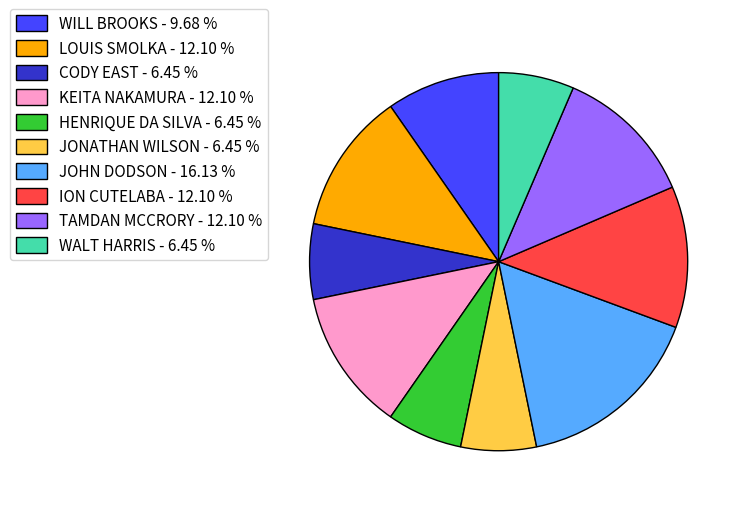

Approximately how many times larger is the value at ION CUTELABA - 12.10 % compared to JONATHAN WILSON - 6.45 %?

1.9